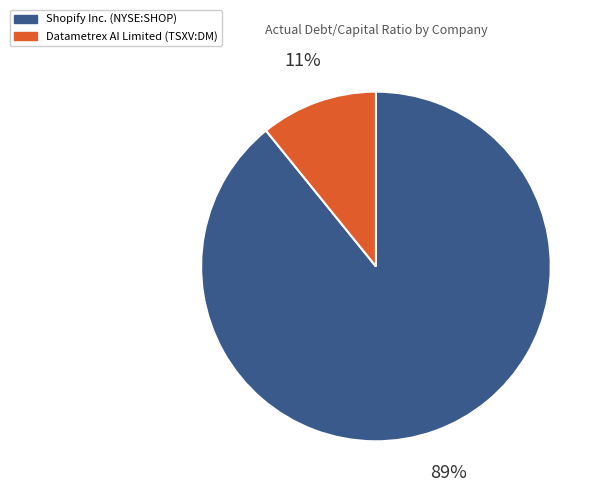

To the nearest percent, what is the difference between the Datametrex AI Limited (TSXV:DM) and Shopify Inc. (NYSE:SHOP) slice percentages?

78%